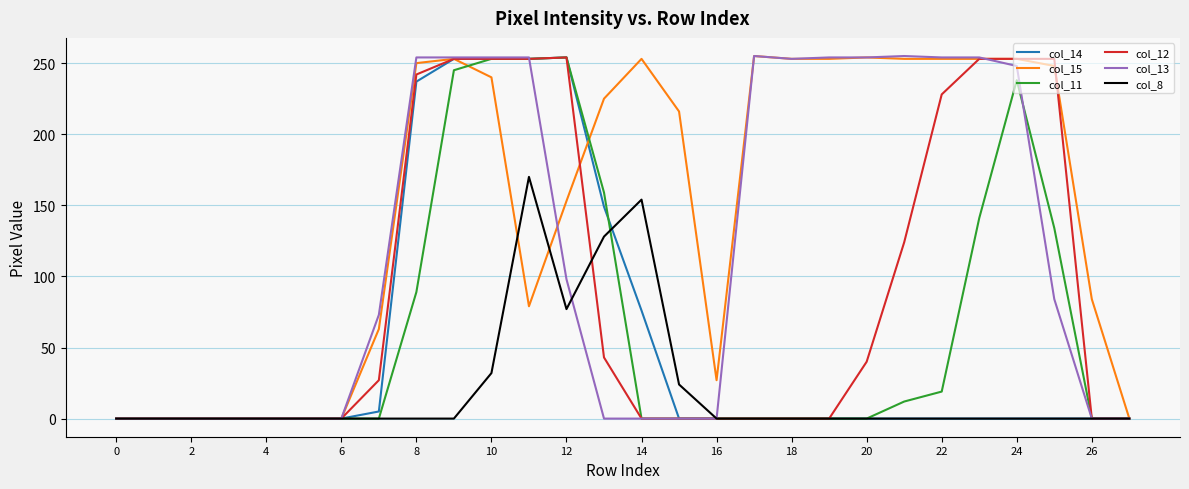

Does the chart display data point markers on the line(s)?

No